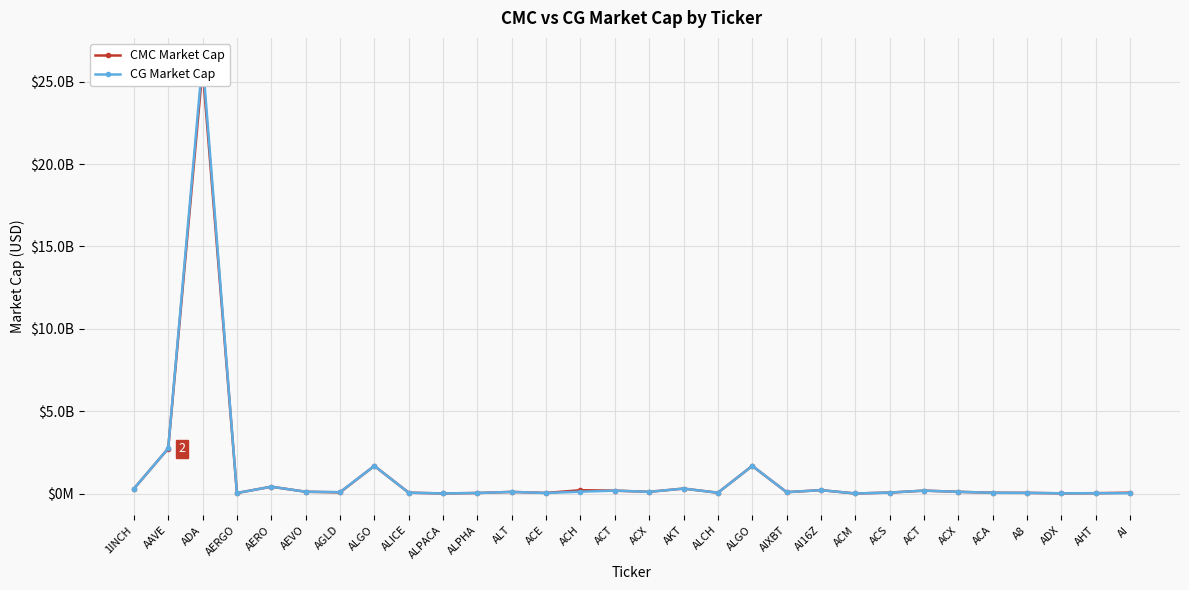

At ADX, list the series in order from smallest to largest.

CG Market Cap, CMC Market Cap